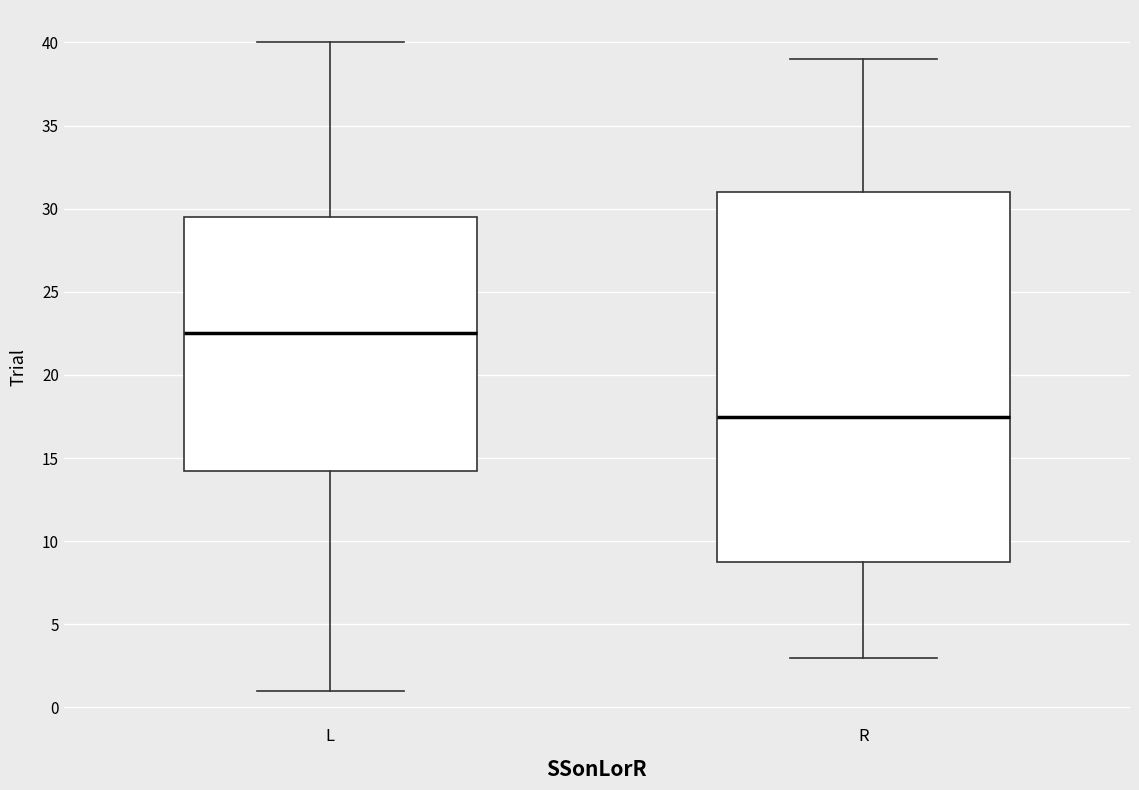

Reading left to right, read every box against the y-axis: the position of its median line, the range the box covers, and the ends of its whiskers. The values are not printed on the chart, so give them approximately, as read against the axis.

L: median 22.5, box 14.5 to 29.5, whiskers 1.0 to 40.0
R: median 17.5, box 9.0 to 31.0, whiskers 3.0 to 39.0